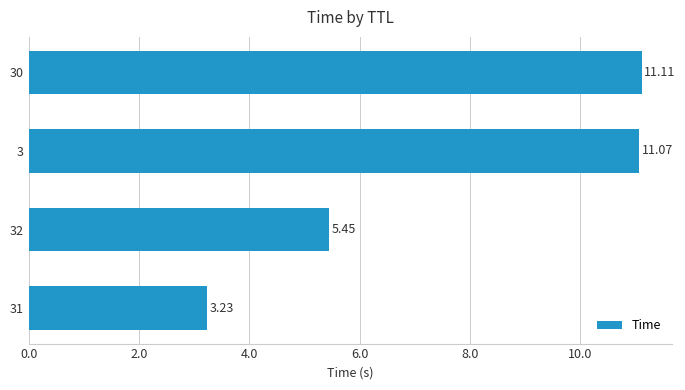

How many values are below 11?

2